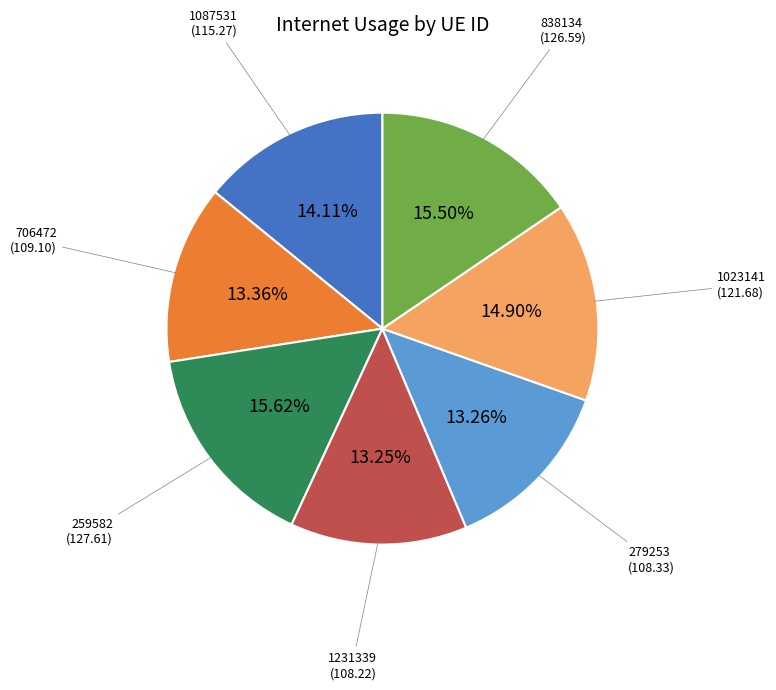

Does any single category account for the majority?

No